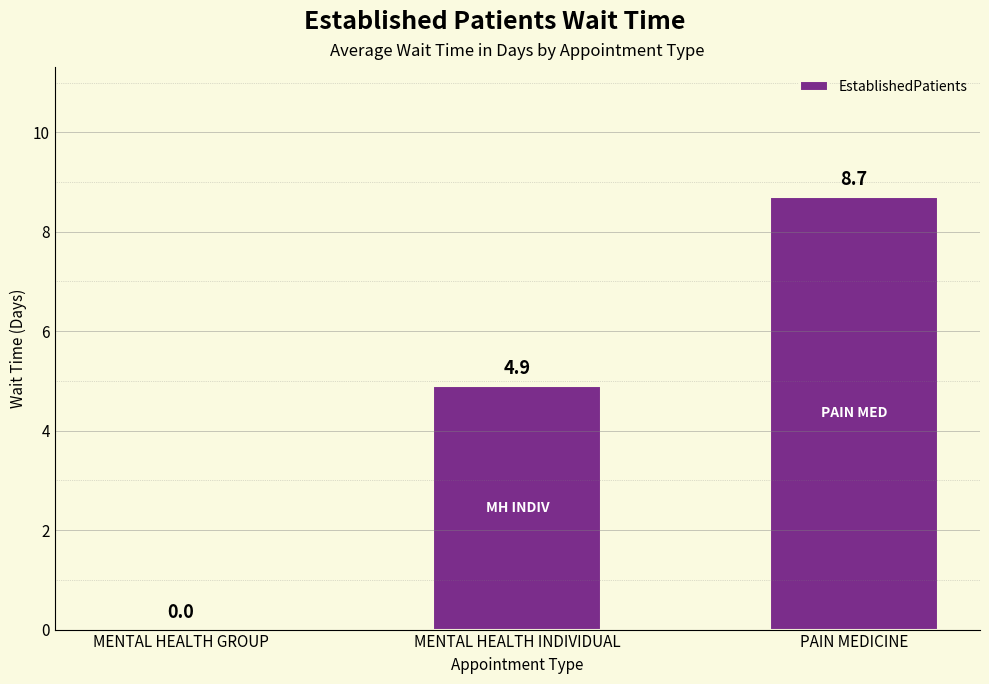

What is the sum of all values?

13.6